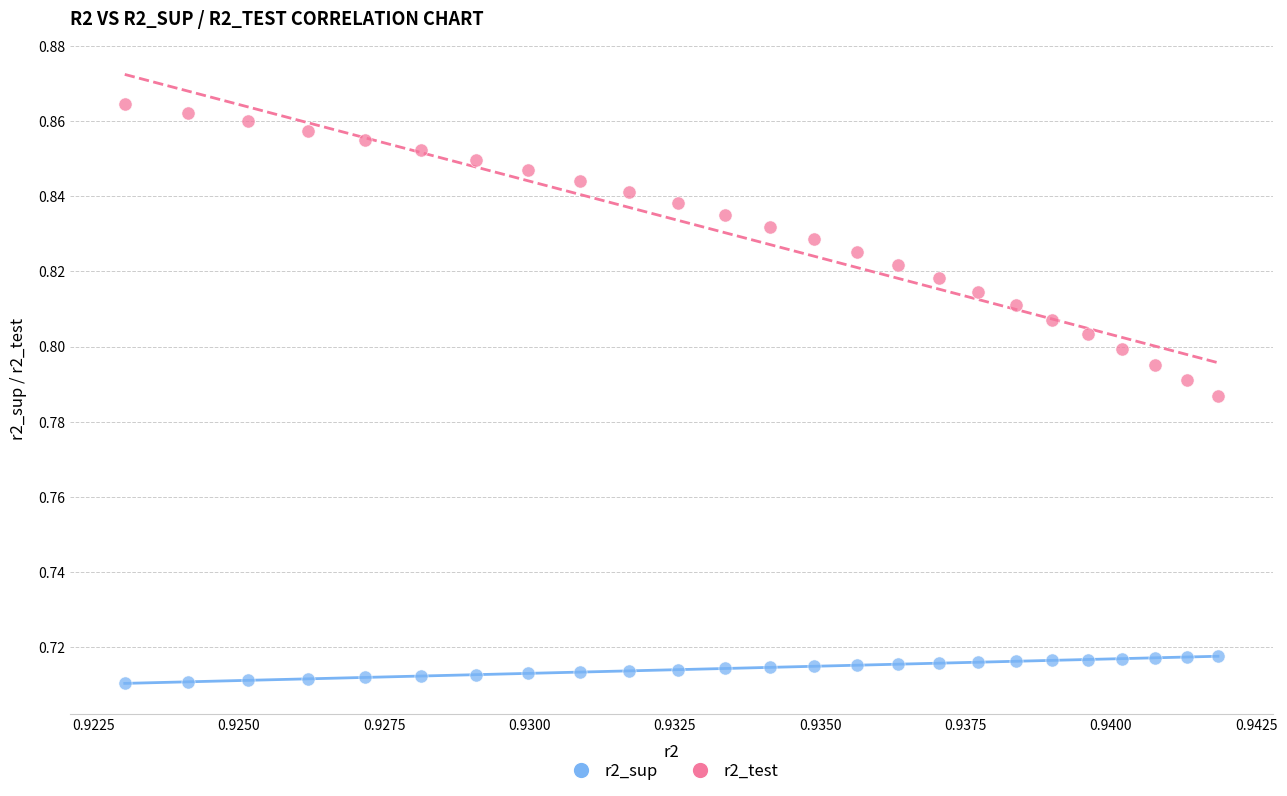

Which series contains the highest Y value?

r2_test